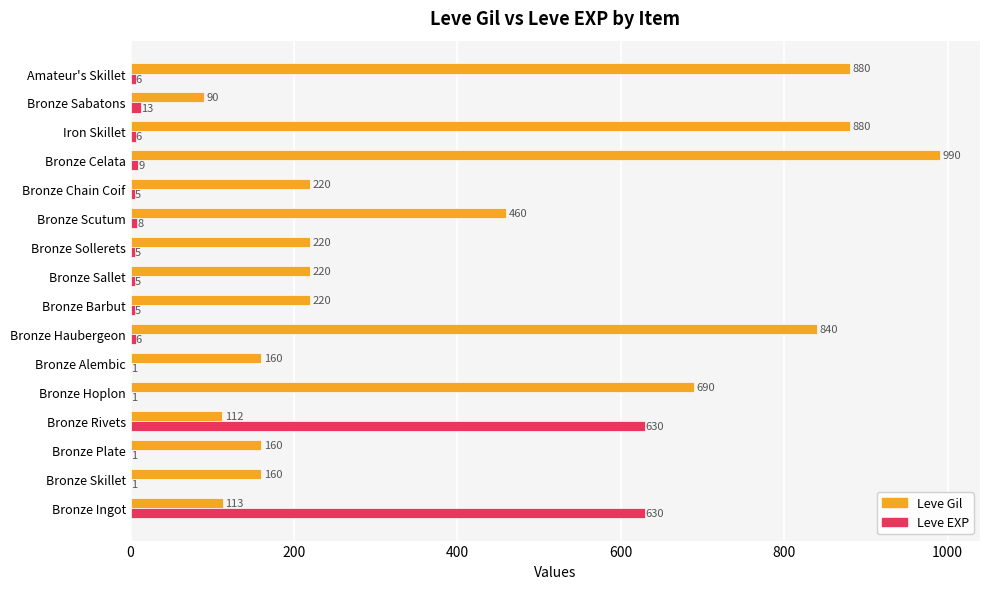

Is it true that Leve Gil equals 90 at Bronze Sabatons?

True